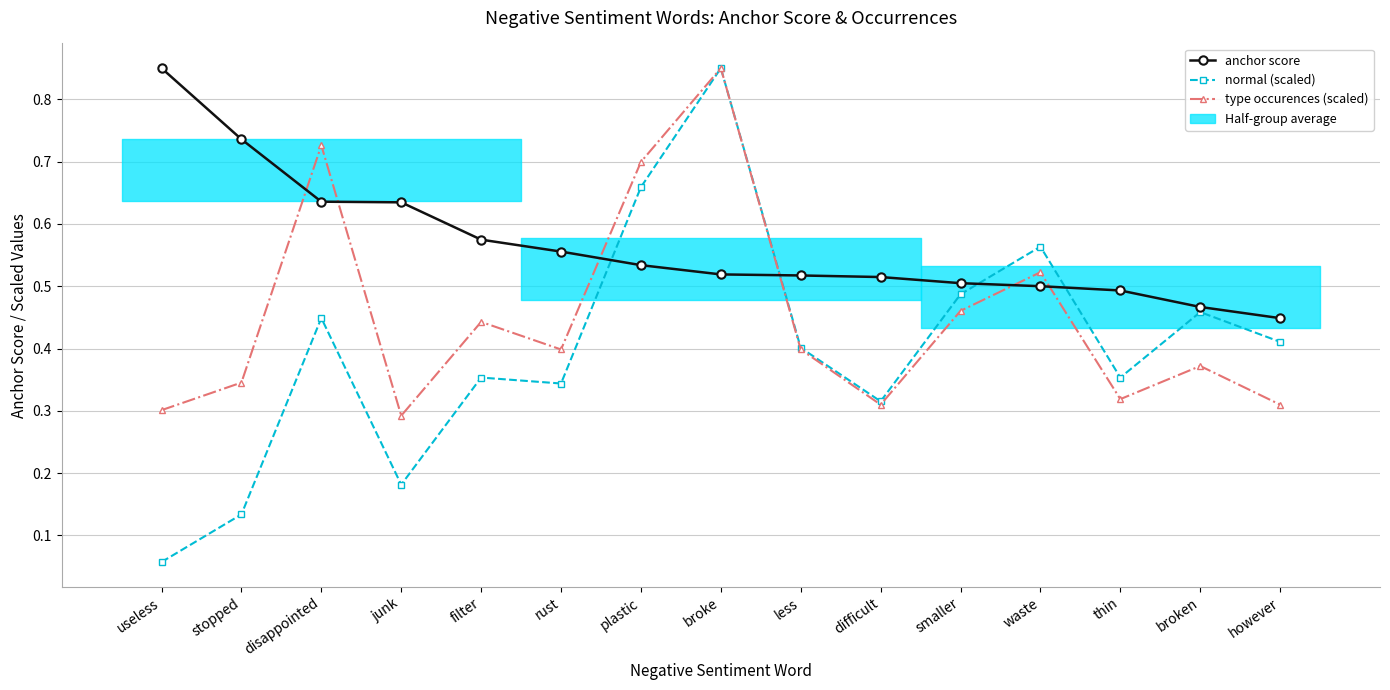

Which series has the widest spread of values?

normal (scaled)